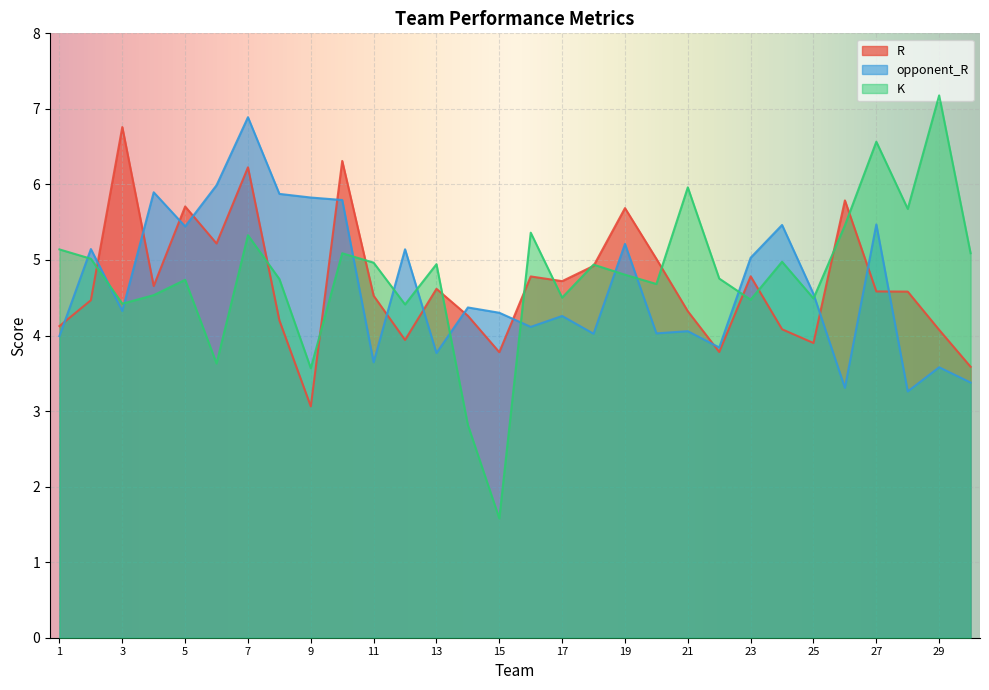

At which category is the sum across all series the highest?

7